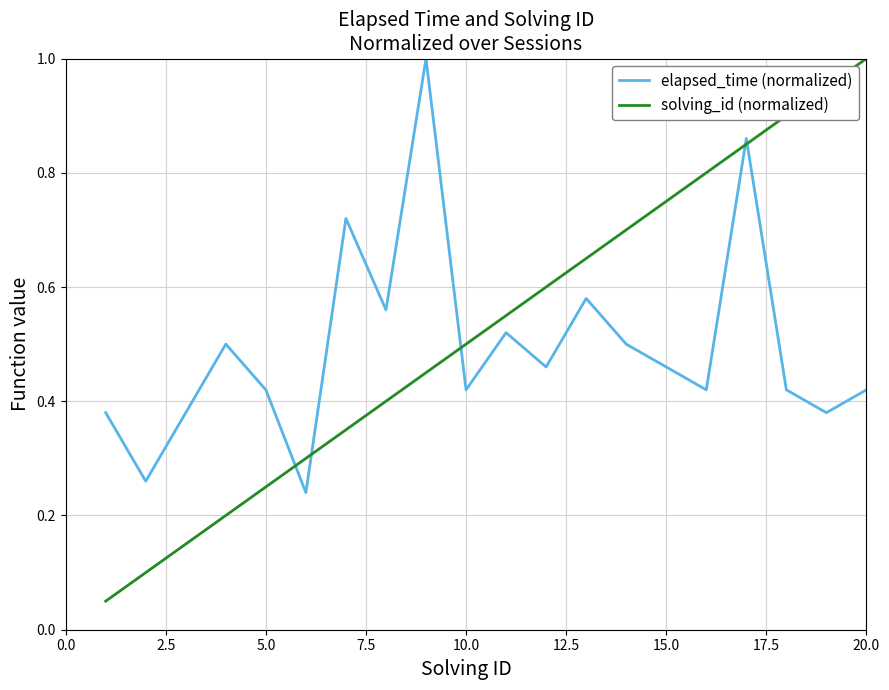

How many elapsed_time (normalized) values are between 0 and 1?

20